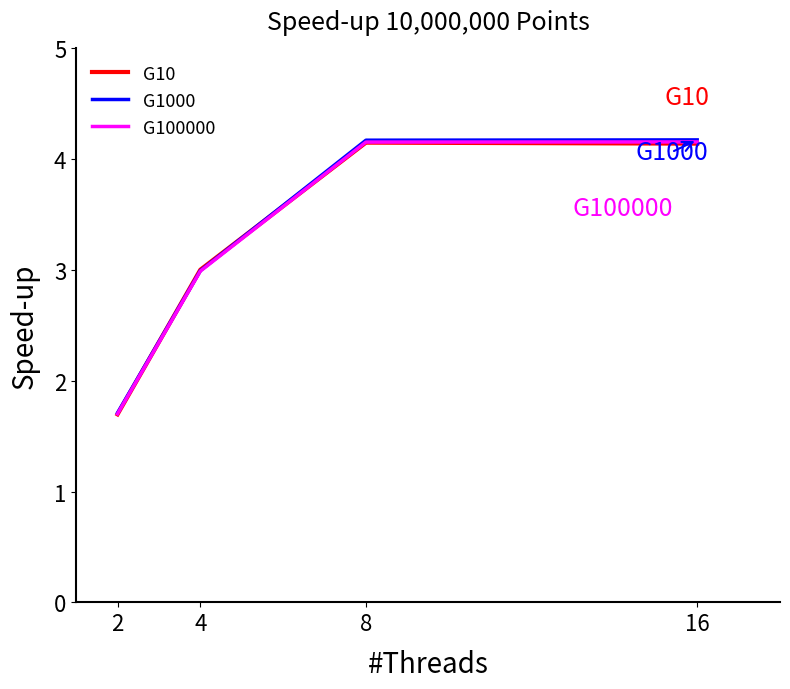

Is it true that G10 equals 4.1 at 8?

True